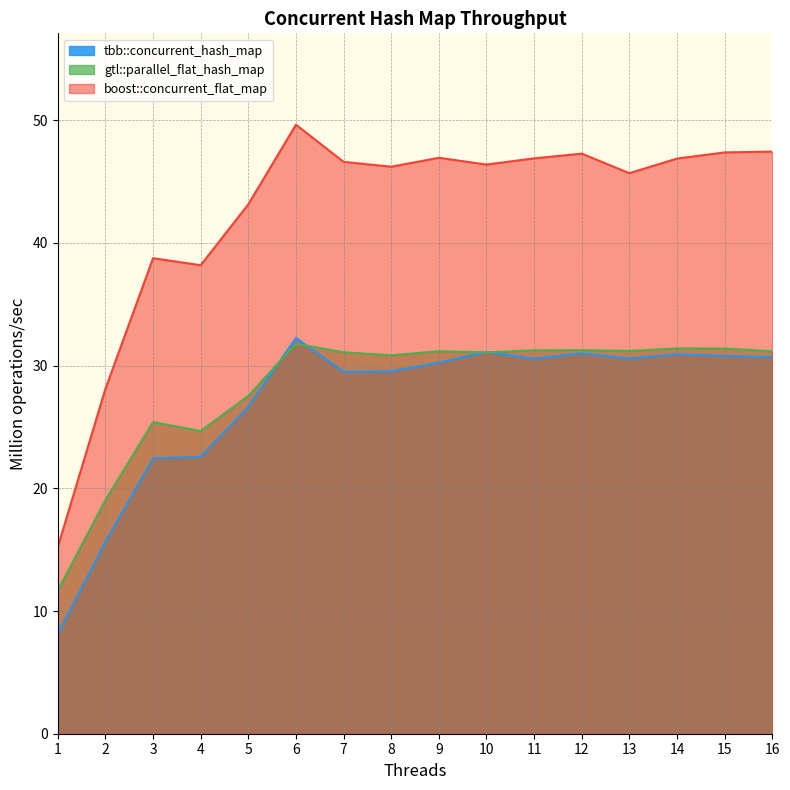

What is the difference between the gtl::parallel_flat_hash_map values at 4 and 7?

6.4